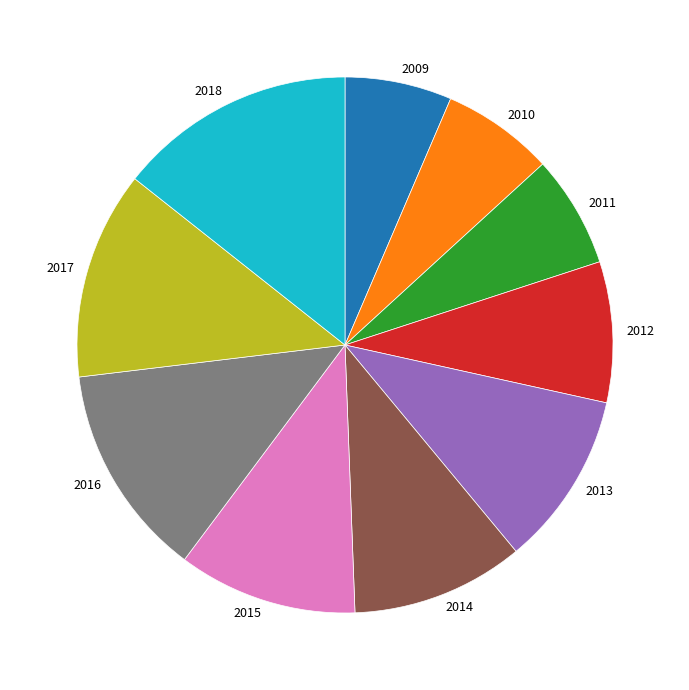

Is there any slice that represents more than half of the pie?

No